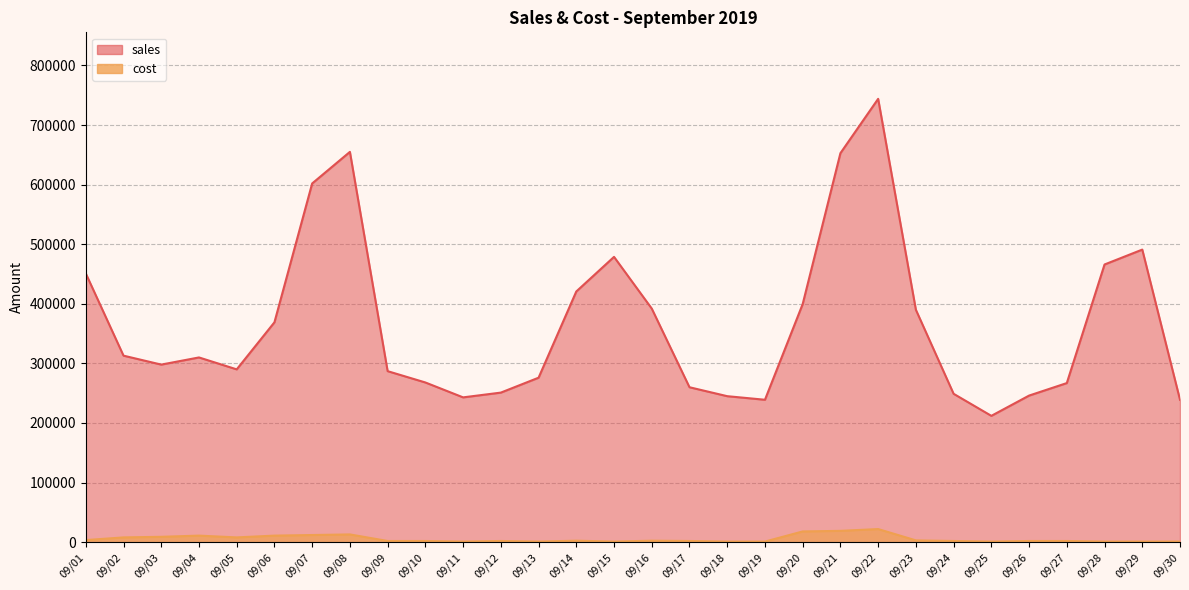

Reading right to left, extract all data points from this chart.

sales: 239000	491000	466000	267000	246000	212000	249000	390000	744000	652800	399600	239000	245000	260000	392000	478799	420700	276000	251000	243000	268000	287000	655000	602000	369000	290000	310000	298000	313000	451000
cost: 1000	1000	1000	2000	2000	1000	2000	3000	22000	19000	18000	1000	1000	2000	2500	1000	2500	1000	2000	1000	2000	2000	13000	12000	11000	8000	11000	9000	8000	3500